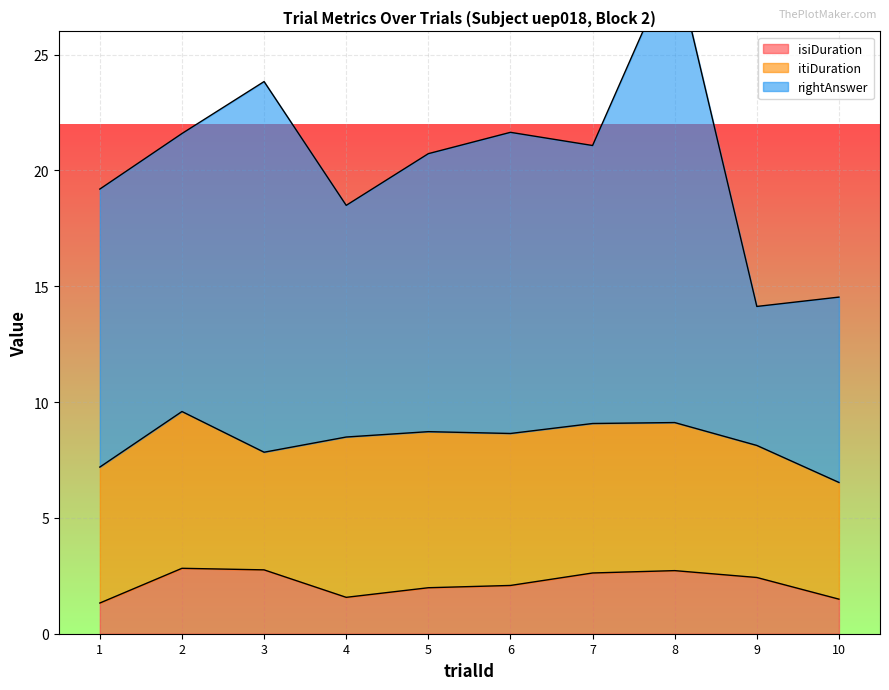

True or false: isiDuration and rightAnswer intersect in this chart.

False